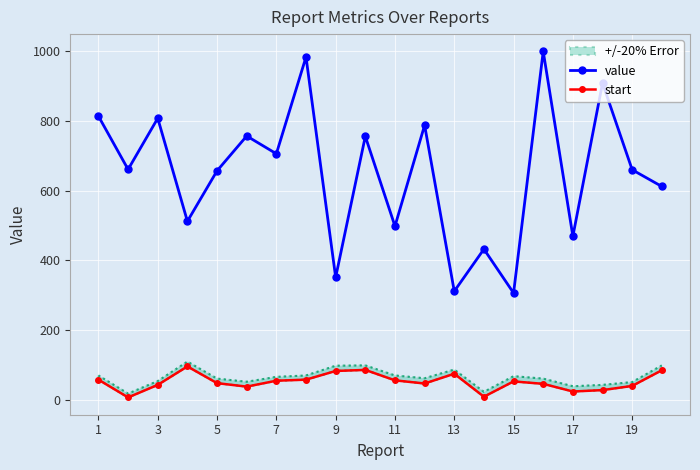

In value, how many points are lower than both neighbors (excluding endpoints)?

8